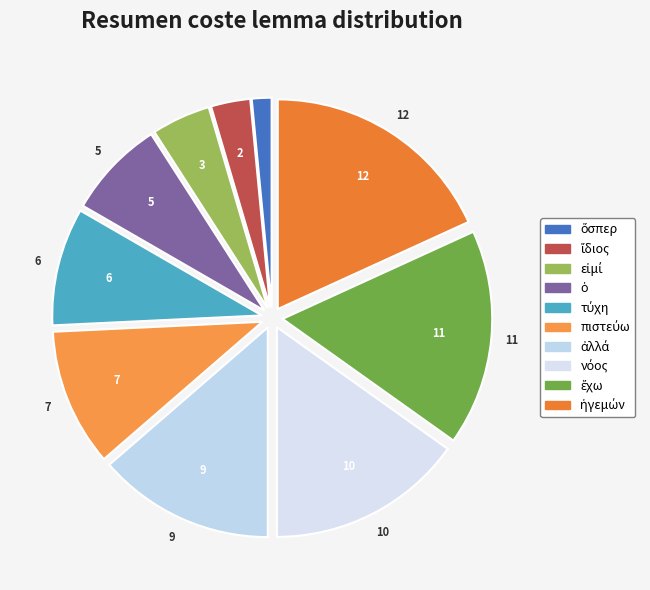

Which category has the smallest portion of the pie?

ὅσπερ